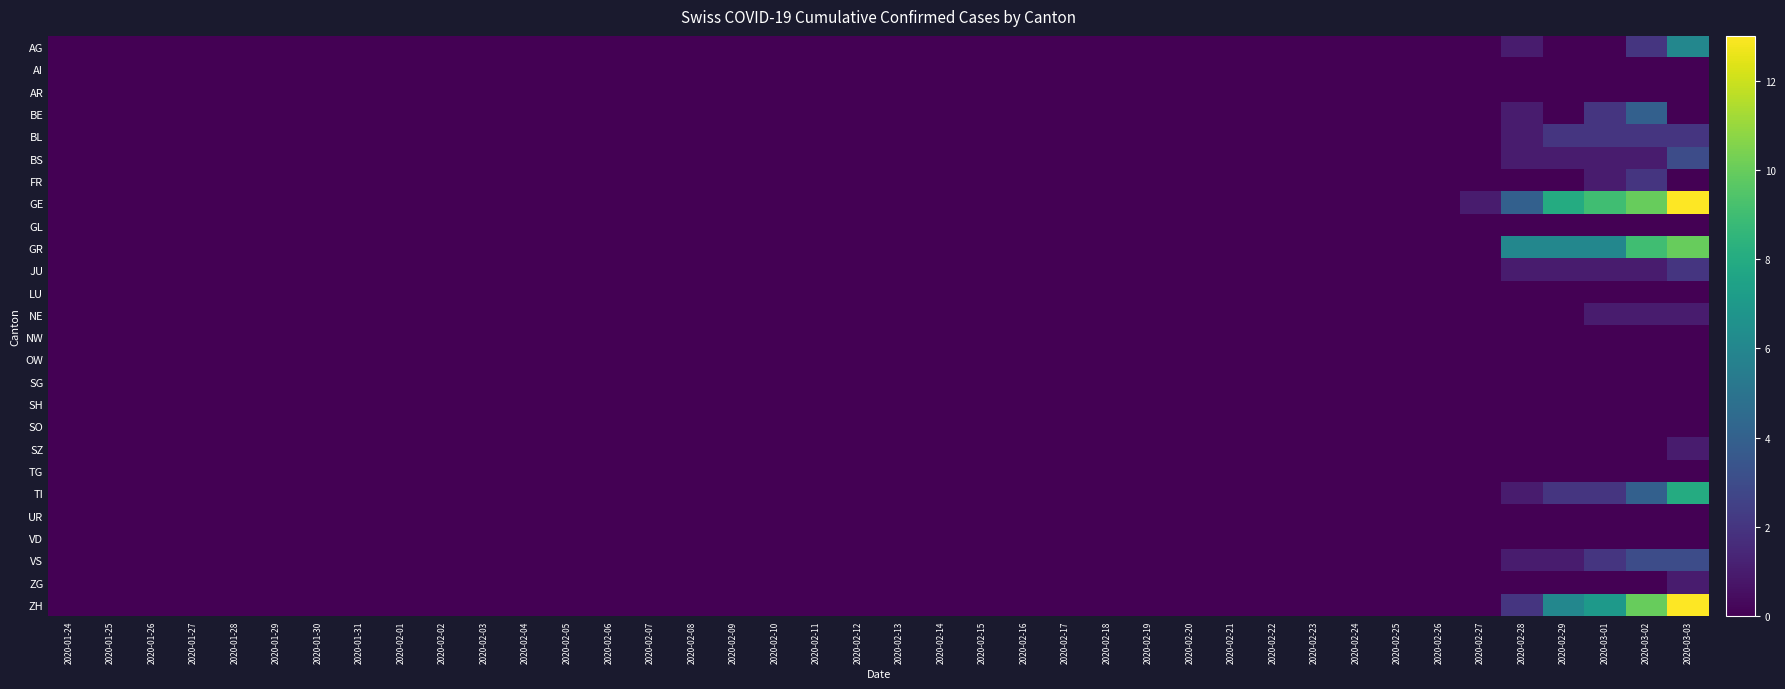

Reading right to left, extract all data points from this chart.

AG: 2020-03-03=6	2020-03-02=2	2020-03-01=0	2020-02-29=0	2020-02-28=1	2020-02-27=0	2020-02-26=0	2020-02-25=0	2020-02-24=0	2020-02-23=0	2020-02-22=0	2020-02-21=0	2020-02-20=0	2020-02-19=0	2020-02-18=0	2020-02-17=0	2020-02-16=0	2020-02-15=0	2020-02-14=0	2020-02-13=0	2020-02-12=0	2020-02-11=0	2020-02-10=0	2020-02-09=0	2020-02-08=0	2020-02-07=0	2020-02-06=0	2020-02-05=0	2020-02-04=0	2020-02-03=0	2020-02-02=0	2020-02-01=0	2020-01-31=0	2020-01-30=0	2020-01-29=0	2020-01-28=0	2020-01-27=0	2020-01-26=0	2020-01-25=0	2020-01-24=0
AI: 2020-03-03=0	2020-03-02=0	2020-03-01=0	2020-02-29=0	2020-02-28=0	2020-02-27=0	2020-02-26=0	2020-02-25=0	2020-02-24=0	2020-02-23=0	2020-02-22=0	2020-02-21=0	2020-02-20=0	2020-02-19=0	2020-02-18=0	2020-02-17=0	2020-02-16=0	2020-02-15=0	2020-02-14=0	2020-02-13=0	2020-02-12=0	2020-02-11=0	2020-02-10=0	2020-02-09=0	2020-02-08=0	2020-02-07=0	2020-02-06=0	2020-02-05=0	2020-02-04=0	2020-02-03=0	2020-02-02=0	2020-02-01=0	2020-01-31=0	2020-01-30=0	2020-01-29=0	2020-01-28=0	2020-01-27=0	2020-01-26=0	2020-01-25=0	2020-01-24=0
AR: 2020-03-03=0	2020-03-02=0	2020-03-01=0	2020-02-29=0	2020-02-28=0	2020-02-27=0	2020-02-26=0	2020-02-25=0	2020-02-24=0	2020-02-23=0	2020-02-22=0	2020-02-21=0	2020-02-20=0	2020-02-19=0	2020-02-18=0	2020-02-17=0	2020-02-16=0	2020-02-15=0	2020-02-14=0	2020-02-13=0	2020-02-12=0	2020-02-11=0	2020-02-10=0	2020-02-09=0	2020-02-08=0	2020-02-07=0	2020-02-06=0	2020-02-05=0	2020-02-04=0	2020-02-03=0	2020-02-02=0	2020-02-01=0	2020-01-31=0	2020-01-30=0	2020-01-29=0	2020-01-28=0	2020-01-27=0	2020-01-26=0	2020-01-25=0	2020-01-24=0
BE: 2020-03-03=0	2020-03-02=4	2020-03-01=2	2020-02-29=0	2020-02-28=1	2020-02-27=0	2020-02-26=0	2020-02-25=0	2020-02-24=0	2020-02-23=0	2020-02-22=0	2020-02-21=0	2020-02-20=0	2020-02-19=0	2020-02-18=0	2020-02-17=0	2020-02-16=0	2020-02-15=0	2020-02-14=0	2020-02-13=0	2020-02-12=0	2020-02-11=0	2020-02-10=0	2020-02-09=0	2020-02-08=0	2020-02-07=0	2020-02-06=0	2020-02-05=0	2020-02-04=0	2020-02-03=0	2020-02-02=0	2020-02-01=0	2020-01-31=0	2020-01-30=0	2020-01-29=0	2020-01-28=0	2020-01-27=0	2020-01-26=0	2020-01-25=0	2020-01-24=0
BL: 2020-03-03=2	2020-03-02=2	2020-03-01=2	2020-02-29=2	2020-02-28=1	2020-02-27=0	2020-02-26=0	2020-02-25=0	2020-02-24=0	2020-02-23=0	2020-02-22=0	2020-02-21=0	2020-02-20=0	2020-02-19=0	2020-02-18=0	2020-02-17=0	2020-02-16=0	2020-02-15=0	2020-02-14=0	2020-02-13=0	2020-02-12=0	2020-02-11=0	2020-02-10=0	2020-02-09=0	2020-02-08=0	2020-02-07=0	2020-02-06=0	2020-02-05=0	2020-02-04=0	2020-02-03=0	2020-02-02=0	2020-02-01=0	2020-01-31=0	2020-01-30=0	2020-01-29=0	2020-01-28=0	2020-01-27=0	2020-01-26=0	2020-01-25=0	2020-01-24=0
BS: 2020-03-03=3	2020-03-02=1	2020-03-01=1	2020-02-29=1	2020-02-28=1	2020-02-27=0	2020-02-26=0	2020-02-25=0	2020-02-24=0	2020-02-23=0	2020-02-22=0	2020-02-21=0	2020-02-20=0	2020-02-19=0	2020-02-18=0	2020-02-17=0	2020-02-16=0	2020-02-15=0	2020-02-14=0	2020-02-13=0	2020-02-12=0	2020-02-11=0	2020-02-10=0	2020-02-09=0	2020-02-08=0	2020-02-07=0	2020-02-06=0	2020-02-05=0	2020-02-04=0	2020-02-03=0	2020-02-02=0	2020-02-01=0	2020-01-31=0	2020-01-30=0	2020-01-29=0	2020-01-28=0	2020-01-27=0	2020-01-26=0	2020-01-25=0	2020-01-24=0
FR: 2020-03-03=0	2020-03-02=2	2020-03-01=1	2020-02-29=0	2020-02-28=0	2020-02-27=0	2020-02-26=0	2020-02-25=0	2020-02-24=0	2020-02-23=0	2020-02-22=0	2020-02-21=0	2020-02-20=0	2020-02-19=0	2020-02-18=0	2020-02-17=0	2020-02-16=0	2020-02-15=0	2020-02-14=0	2020-02-13=0	2020-02-12=0	2020-02-11=0	2020-02-10=0	2020-02-09=0	2020-02-08=0	2020-02-07=0	2020-02-06=0	2020-02-05=0	2020-02-04=0	2020-02-03=0	2020-02-02=0	2020-02-01=0	2020-01-31=0	2020-01-30=0	2020-01-29=0	2020-01-28=0	2020-01-27=0	2020-01-26=0	2020-01-25=0	2020-01-24=0
GE: 2020-03-03=13	2020-03-02=10	2020-03-01=9	2020-02-29=8	2020-02-28=4	2020-02-27=1	2020-02-26=0	2020-02-25=0	2020-02-24=0	2020-02-23=0	2020-02-22=0	2020-02-21=0	2020-02-20=0	2020-02-19=0	2020-02-18=0	2020-02-17=0	2020-02-16=0	2020-02-15=0	2020-02-14=0	2020-02-13=0	2020-02-12=0	2020-02-11=0	2020-02-10=0	2020-02-09=0	2020-02-08=0	2020-02-07=0	2020-02-06=0	2020-02-05=0	2020-02-04=0	2020-02-03=0	2020-02-02=0	2020-02-01=0	2020-01-31=0	2020-01-30=0	2020-01-29=0	2020-01-28=0	2020-01-27=0	2020-01-26=0	2020-01-25=0	2020-01-24=0
GL: 2020-03-03=0	2020-03-02=0	2020-03-01=0	2020-02-29=0	2020-02-28=0	2020-02-27=0	2020-02-26=0	2020-02-25=0	2020-02-24=0	2020-02-23=0	2020-02-22=0	2020-02-21=0	2020-02-20=0	2020-02-19=0	2020-02-18=0	2020-02-17=0	2020-02-16=0	2020-02-15=0	2020-02-14=0	2020-02-13=0	2020-02-12=0	2020-02-11=0	2020-02-10=0	2020-02-09=0	2020-02-08=0	2020-02-07=0	2020-02-06=0	2020-02-05=0	2020-02-04=0	2020-02-03=0	2020-02-02=0	2020-02-01=0	2020-01-31=0	2020-01-30=0	2020-01-29=0	2020-01-28=0	2020-01-27=0	2020-01-26=0	2020-01-25=0	2020-01-24=0
GR: 2020-03-03=10	2020-03-02=9	2020-03-01=6	2020-02-29=6	2020-02-28=6	2020-02-27=0	2020-02-26=0	2020-02-25=0	2020-02-24=0	2020-02-23=0	2020-02-22=0	2020-02-21=0	2020-02-20=0	2020-02-19=0	2020-02-18=0	2020-02-17=0	2020-02-16=0	2020-02-15=0	2020-02-14=0	2020-02-13=0	2020-02-12=0	2020-02-11=0	2020-02-10=0	2020-02-09=0	2020-02-08=0	2020-02-07=0	2020-02-06=0	2020-02-05=0	2020-02-04=0	2020-02-03=0	2020-02-02=0	2020-02-01=0	2020-01-31=0	2020-01-30=0	2020-01-29=0	2020-01-28=0	2020-01-27=0	2020-01-26=0	2020-01-25=0	2020-01-24=0
JU: 2020-03-03=2	2020-03-02=1	2020-03-01=1	2020-02-29=1	2020-02-28=1	2020-02-27=0	2020-02-26=0	2020-02-25=0	2020-02-24=0	2020-02-23=0	2020-02-22=0	2020-02-21=0	2020-02-20=0	2020-02-19=0	2020-02-18=0	2020-02-17=0	2020-02-16=0	2020-02-15=0	2020-02-14=0	2020-02-13=0	2020-02-12=0	2020-02-11=0	2020-02-10=0	2020-02-09=0	2020-02-08=0	2020-02-07=0	2020-02-06=0	2020-02-05=0	2020-02-04=0	2020-02-03=0	2020-02-02=0	2020-02-01=0	2020-01-31=0	2020-01-30=0	2020-01-29=0	2020-01-28=0	2020-01-27=0	2020-01-26=0	2020-01-25=0	2020-01-24=0
LU: 2020-03-03=0	2020-03-02=0	2020-03-01=0	2020-02-29=0	2020-02-28=0	2020-02-27=0	2020-02-26=0	2020-02-25=0	2020-02-24=0	2020-02-23=0	2020-02-22=0	2020-02-21=0	2020-02-20=0	2020-02-19=0	2020-02-18=0	2020-02-17=0	2020-02-16=0	2020-02-15=0	2020-02-14=0	2020-02-13=0	2020-02-12=0	2020-02-11=0	2020-02-10=0	2020-02-09=0	2020-02-08=0	2020-02-07=0	2020-02-06=0	2020-02-05=0	2020-02-04=0	2020-02-03=0	2020-02-02=0	2020-02-01=0	2020-01-31=0	2020-01-30=0	2020-01-29=0	2020-01-28=0	2020-01-27=0	2020-01-26=0	2020-01-25=0	2020-01-24=0
NE: 2020-03-03=1	2020-03-02=1	2020-03-01=1	2020-02-29=0	2020-02-28=0	2020-02-27=0	2020-02-26=0	2020-02-25=0	2020-02-24=0	2020-02-23=0	2020-02-22=0	2020-02-21=0	2020-02-20=0	2020-02-19=0	2020-02-18=0	2020-02-17=0	2020-02-16=0	2020-02-15=0	2020-02-14=0	2020-02-13=0	2020-02-12=0	2020-02-11=0	2020-02-10=0	2020-02-09=0	2020-02-08=0	2020-02-07=0	2020-02-06=0	2020-02-05=0	2020-02-04=0	2020-02-03=0	2020-02-02=0	2020-02-01=0	2020-01-31=0	2020-01-30=0	2020-01-29=0	2020-01-28=0	2020-01-27=0	2020-01-26=0	2020-01-25=0	2020-01-24=0
NW: 2020-03-03=0	2020-03-02=0	2020-03-01=0	2020-02-29=0	2020-02-28=0	2020-02-27=0	2020-02-26=0	2020-02-25=0	2020-02-24=0	2020-02-23=0	2020-02-22=0	2020-02-21=0	2020-02-20=0	2020-02-19=0	2020-02-18=0	2020-02-17=0	2020-02-16=0	2020-02-15=0	2020-02-14=0	2020-02-13=0	2020-02-12=0	2020-02-11=0	2020-02-10=0	2020-02-09=0	2020-02-08=0	2020-02-07=0	2020-02-06=0	2020-02-05=0	2020-02-04=0	2020-02-03=0	2020-02-02=0	2020-02-01=0	2020-01-31=0	2020-01-30=0	2020-01-29=0	2020-01-28=0	2020-01-27=0	2020-01-26=0	2020-01-25=0	2020-01-24=0
OW: 2020-03-03=0	2020-03-02=0	2020-03-01=0	2020-02-29=0	2020-02-28=0	2020-02-27=0	2020-02-26=0	2020-02-25=0	2020-02-24=0	2020-02-23=0	2020-02-22=0	2020-02-21=0	2020-02-20=0	2020-02-19=0	2020-02-18=0	2020-02-17=0	2020-02-16=0	2020-02-15=0	2020-02-14=0	2020-02-13=0	2020-02-12=0	2020-02-11=0	2020-02-10=0	2020-02-09=0	2020-02-08=0	2020-02-07=0	2020-02-06=0	2020-02-05=0	2020-02-04=0	2020-02-03=0	2020-02-02=0	2020-02-01=0	2020-01-31=0	2020-01-30=0	2020-01-29=0	2020-01-28=0	2020-01-27=0	2020-01-26=0	2020-01-25=0	2020-01-24=0
SG: 2020-03-03=0	2020-03-02=0	2020-03-01=0	2020-02-29=0	2020-02-28=0	2020-02-27=0	2020-02-26=0	2020-02-25=0	2020-02-24=0	2020-02-23=0	2020-02-22=0	2020-02-21=0	2020-02-20=0	2020-02-19=0	2020-02-18=0	2020-02-17=0	2020-02-16=0	2020-02-15=0	2020-02-14=0	2020-02-13=0	2020-02-12=0	2020-02-11=0	2020-02-10=0	2020-02-09=0	2020-02-08=0	2020-02-07=0	2020-02-06=0	2020-02-05=0	2020-02-04=0	2020-02-03=0	2020-02-02=0	2020-02-01=0	2020-01-31=0	2020-01-30=0	2020-01-29=0	2020-01-28=0	2020-01-27=0	2020-01-26=0	2020-01-25=0	2020-01-24=0
SH: 2020-03-03=0	2020-03-02=0	2020-03-01=0	2020-02-29=0	2020-02-28=0	2020-02-27=0	2020-02-26=0	2020-02-25=0	2020-02-24=0	2020-02-23=0	2020-02-22=0	2020-02-21=0	2020-02-20=0	2020-02-19=0	2020-02-18=0	2020-02-17=0	2020-02-16=0	2020-02-15=0	2020-02-14=0	2020-02-13=0	2020-02-12=0	2020-02-11=0	2020-02-10=0	2020-02-09=0	2020-02-08=0	2020-02-07=0	2020-02-06=0	2020-02-05=0	2020-02-04=0	2020-02-03=0	2020-02-02=0	2020-02-01=0	2020-01-31=0	2020-01-30=0	2020-01-29=0	2020-01-28=0	2020-01-27=0	2020-01-26=0	2020-01-25=0	2020-01-24=0
SO: 2020-03-03=0	2020-03-02=0	2020-03-01=0	2020-02-29=0	2020-02-28=0	2020-02-27=0	2020-02-26=0	2020-02-25=0	2020-02-24=0	2020-02-23=0	2020-02-22=0	2020-02-21=0	2020-02-20=0	2020-02-19=0	2020-02-18=0	2020-02-17=0	2020-02-16=0	2020-02-15=0	2020-02-14=0	2020-02-13=0	2020-02-12=0	2020-02-11=0	2020-02-10=0	2020-02-09=0	2020-02-08=0	2020-02-07=0	2020-02-06=0	2020-02-05=0	2020-02-04=0	2020-02-03=0	2020-02-02=0	2020-02-01=0	2020-01-31=0	2020-01-30=0	2020-01-29=0	2020-01-28=0	2020-01-27=0	2020-01-26=0	2020-01-25=0	2020-01-24=0
SZ: 2020-03-03=1	2020-03-02=0	2020-03-01=0	2020-02-29=0	2020-02-28=0	2020-02-27=0	2020-02-26=0	2020-02-25=0	2020-02-24=0	2020-02-23=0	2020-02-22=0	2020-02-21=0	2020-02-20=0	2020-02-19=0	2020-02-18=0	2020-02-17=0	2020-02-16=0	2020-02-15=0	2020-02-14=0	2020-02-13=0	2020-02-12=0	2020-02-11=0	2020-02-10=0	2020-02-09=0	2020-02-08=0	2020-02-07=0	2020-02-06=0	2020-02-05=0	2020-02-04=0	2020-02-03=0	2020-02-02=0	2020-02-01=0	2020-01-31=0	2020-01-30=0	2020-01-29=0	2020-01-28=0	2020-01-27=0	2020-01-26=0	2020-01-25=0	2020-01-24=0
TG: 2020-03-03=0	2020-03-02=0	2020-03-01=0	2020-02-29=0	2020-02-28=0	2020-02-27=0	2020-02-26=0	2020-02-25=0	2020-02-24=0	2020-02-23=0	2020-02-22=0	2020-02-21=0	2020-02-20=0	2020-02-19=0	2020-02-18=0	2020-02-17=0	2020-02-16=0	2020-02-15=0	2020-02-14=0	2020-02-13=0	2020-02-12=0	2020-02-11=0	2020-02-10=0	2020-02-09=0	2020-02-08=0	2020-02-07=0	2020-02-06=0	2020-02-05=0	2020-02-04=0	2020-02-03=0	2020-02-02=0	2020-02-01=0	2020-01-31=0	2020-01-30=0	2020-01-29=0	2020-01-28=0	2020-01-27=0	2020-01-26=0	2020-01-25=0	2020-01-24=0
TI: 2020-03-03=8	2020-03-02=4	2020-03-01=2	2020-02-29=2	2020-02-28=1	2020-02-27=0	2020-02-26=0	2020-02-25=0	2020-02-24=0	2020-02-23=0	2020-02-22=0	2020-02-21=0	2020-02-20=0	2020-02-19=0	2020-02-18=0	2020-02-17=0	2020-02-16=0	2020-02-15=0	2020-02-14=0	2020-02-13=0	2020-02-12=0	2020-02-11=0	2020-02-10=0	2020-02-09=0	2020-02-08=0	2020-02-07=0	2020-02-06=0	2020-02-05=0	2020-02-04=0	2020-02-03=0	2020-02-02=0	2020-02-01=0	2020-01-31=0	2020-01-30=0	2020-01-29=0	2020-01-28=0	2020-01-27=0	2020-01-26=0	2020-01-25=0	2020-01-24=0
UR: 2020-03-03=0	2020-03-02=0	2020-03-01=0	2020-02-29=0	2020-02-28=0	2020-02-27=0	2020-02-26=0	2020-02-25=0	2020-02-24=0	2020-02-23=0	2020-02-22=0	2020-02-21=0	2020-02-20=0	2020-02-19=0	2020-02-18=0	2020-02-17=0	2020-02-16=0	2020-02-15=0	2020-02-14=0	2020-02-13=0	2020-02-12=0	2020-02-11=0	2020-02-10=0	2020-02-09=0	2020-02-08=0	2020-02-07=0	2020-02-06=0	2020-02-05=0	2020-02-04=0	2020-02-03=0	2020-02-02=0	2020-02-01=0	2020-01-31=0	2020-01-30=0	2020-01-29=0	2020-01-28=0	2020-01-27=0	2020-01-26=0	2020-01-25=0	2020-01-24=0
VD: 2020-03-03=0	2020-03-02=0	2020-03-01=0	2020-02-29=0	2020-02-28=0	2020-02-27=0	2020-02-26=0	2020-02-25=0	2020-02-24=0	2020-02-23=0	2020-02-22=0	2020-02-21=0	2020-02-20=0	2020-02-19=0	2020-02-18=0	2020-02-17=0	2020-02-16=0	2020-02-15=0	2020-02-14=0	2020-02-13=0	2020-02-12=0	2020-02-11=0	2020-02-10=0	2020-02-09=0	2020-02-08=0	2020-02-07=0	2020-02-06=0	2020-02-05=0	2020-02-04=0	2020-02-03=0	2020-02-02=0	2020-02-01=0	2020-01-31=0	2020-01-30=0	2020-01-29=0	2020-01-28=0	2020-01-27=0	2020-01-26=0	2020-01-25=0	2020-01-24=0
VS: 2020-03-03=3	2020-03-02=3	2020-03-01=2	2020-02-29=1	2020-02-28=1	2020-02-27=0	2020-02-26=0	2020-02-25=0	2020-02-24=0	2020-02-23=0	2020-02-22=0	2020-02-21=0	2020-02-20=0	2020-02-19=0	2020-02-18=0	2020-02-17=0	2020-02-16=0	2020-02-15=0	2020-02-14=0	2020-02-13=0	2020-02-12=0	2020-02-11=0	2020-02-10=0	2020-02-09=0	2020-02-08=0	2020-02-07=0	2020-02-06=0	2020-02-05=0	2020-02-04=0	2020-02-03=0	2020-02-02=0	2020-02-01=0	2020-01-31=0	2020-01-30=0	2020-01-29=0	2020-01-28=0	2020-01-27=0	2020-01-26=0	2020-01-25=0	2020-01-24=0
ZG: 2020-03-03=1	2020-03-02=0	2020-03-01=0	2020-02-29=0	2020-02-28=0	2020-02-27=0	2020-02-26=0	2020-02-25=0	2020-02-24=0	2020-02-23=0	2020-02-22=0	2020-02-21=0	2020-02-20=0	2020-02-19=0	2020-02-18=0	2020-02-17=0	2020-02-16=0	2020-02-15=0	2020-02-14=0	2020-02-13=0	2020-02-12=0	2020-02-11=0	2020-02-10=0	2020-02-09=0	2020-02-08=0	2020-02-07=0	2020-02-06=0	2020-02-05=0	2020-02-04=0	2020-02-03=0	2020-02-02=0	2020-02-01=0	2020-01-31=0	2020-01-30=0	2020-01-29=0	2020-01-28=0	2020-01-27=0	2020-01-26=0	2020-01-25=0	2020-01-24=0
ZH: 2020-03-03=13	2020-03-02=10	2020-03-01=7	2020-02-29=6	2020-02-28=2	2020-02-27=0	2020-02-26=0	2020-02-25=0	2020-02-24=0	2020-02-23=0	2020-02-22=0	2020-02-21=0	2020-02-20=0	2020-02-19=0	2020-02-18=0	2020-02-17=0	2020-02-16=0	2020-02-15=0	2020-02-14=0	2020-02-13=0	2020-02-12=0	2020-02-11=0	2020-02-10=0	2020-02-09=0	2020-02-08=0	2020-02-07=0	2020-02-06=0	2020-02-05=0	2020-02-04=0	2020-02-03=0	2020-02-02=0	2020-02-01=0	2020-01-31=0	2020-01-30=0	2020-01-29=0	2020-01-28=0	2020-01-27=0	2020-01-26=0	2020-01-25=0	2020-01-24=0